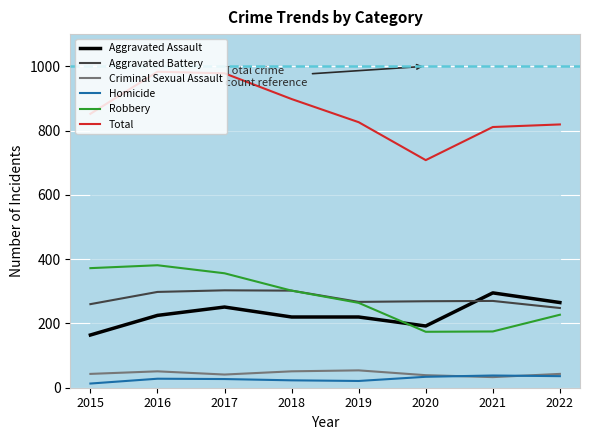

Which series has the largest range (max minus min)?

Total